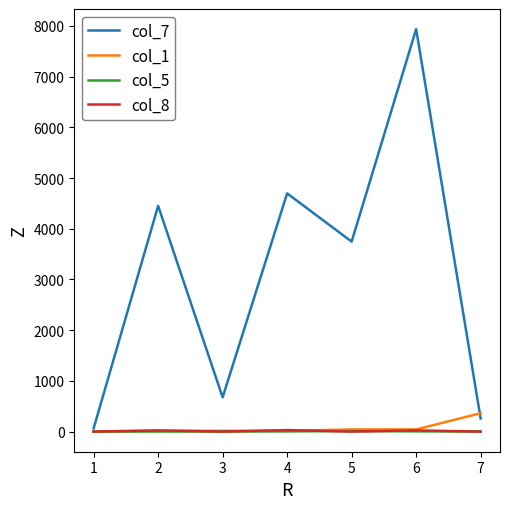

Which series has the largest total across all categories?

col_7